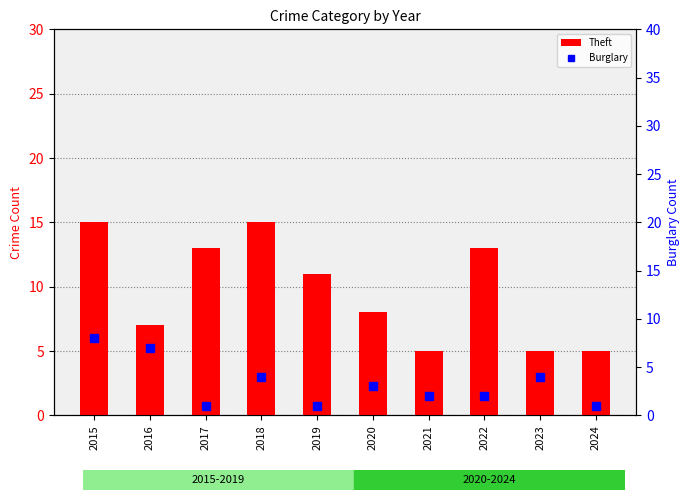

Reading right to left, what are all the values shown in this chart?

Theft: 2024=5	2023=5	2022=13	2021=5	2020=8	2019=11	2018=15	2017=13	2016=7	2015=15
Burglary: 2024=1	2023=4	2022=2	2021=2	2020=3	2019=1	2018=4	2017=1	2016=7	2015=8